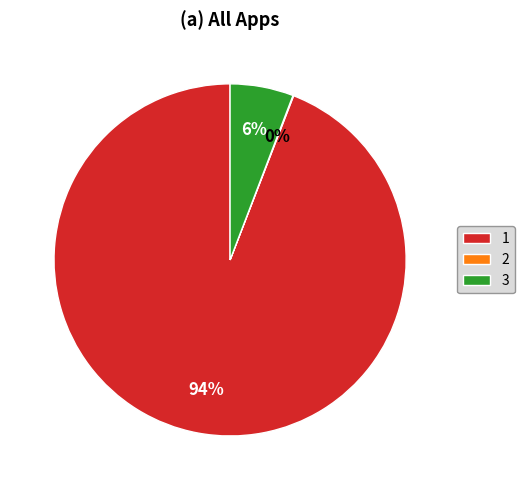

To the nearest percent, what is the difference between the largest and smallest slice percentages?

94%